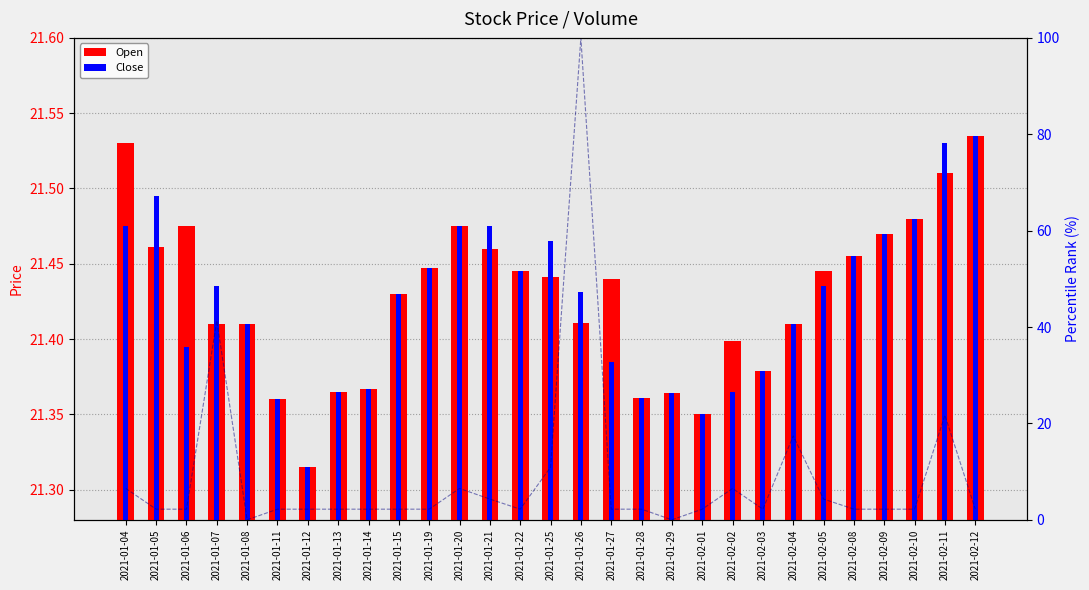

Reading left to right, transcribe all the data shown in this chart.

Open: 2021-01-04=21.5	2021-01-05=21.5	2021-01-06=21.5	2021-01-07=21.4	2021-01-08=21.4	2021-01-11=21.4	2021-01-12=21.3	2021-01-13=21.4	2021-01-14=21.4	2021-01-15=21.4	2021-01-19=21.4	2021-01-20=21.5	2021-01-21=21.5	2021-01-22=21.4	2021-01-25=21.4	2021-01-26=21.4	2021-01-27=21.4	2021-01-28=21.4	2021-01-29=21.4	2021-02-01=21.4	2021-02-02=21.4	2021-02-03=21.4	2021-02-04=21.4	2021-02-05=21.4	2021-02-08=21.5	2021-02-09=21.5	2021-02-10=21.5	2021-02-11=21.5	2021-02-12=21.5
Close: 2021-01-04=21.5	2021-01-05=21.5	2021-01-06=21.4	2021-01-07=21.4	2021-01-08=21.4	2021-01-11=21.4	2021-01-12=21.3	2021-01-13=21.4	2021-01-14=21.4	2021-01-15=21.4	2021-01-19=21.4	2021-01-20=21.5	2021-01-21=21.5	2021-01-22=21.4	2021-01-25=21.5	2021-01-26=21.4	2021-01-27=21.4	2021-01-28=21.4	2021-01-29=21.4	2021-02-01=21.4	2021-02-02=21.4	2021-02-03=21.4	2021-02-04=21.4	2021-02-05=21.4	2021-02-08=21.5	2021-02-09=21.5	2021-02-10=21.5	2021-02-11=21.5	2021-02-12=21.5
Volume pct rank: 2021-01-04=6.5	2021-01-05=2.2	2021-01-06=2.2	2021-01-07=41.3	2021-01-08=0.0	2021-01-11=2.2	2021-01-12=2.2	2021-01-13=2.2	2021-01-14=2.2	2021-01-15=2.2	2021-01-19=2.2	2021-01-20=6.5	2021-01-21=4.3	2021-01-22=2.2	2021-01-25=10.9	2021-01-26=100.0	2021-01-27=2.2	2021-01-28=2.2	2021-01-29=0.0	2021-02-01=2.2	2021-02-02=6.5	2021-02-03=2.2	2021-02-04=17.4	2021-02-05=4.3	2021-02-08=2.2	2021-02-09=2.2	2021-02-10=2.2	2021-02-11=21.7	2021-02-12=2.2